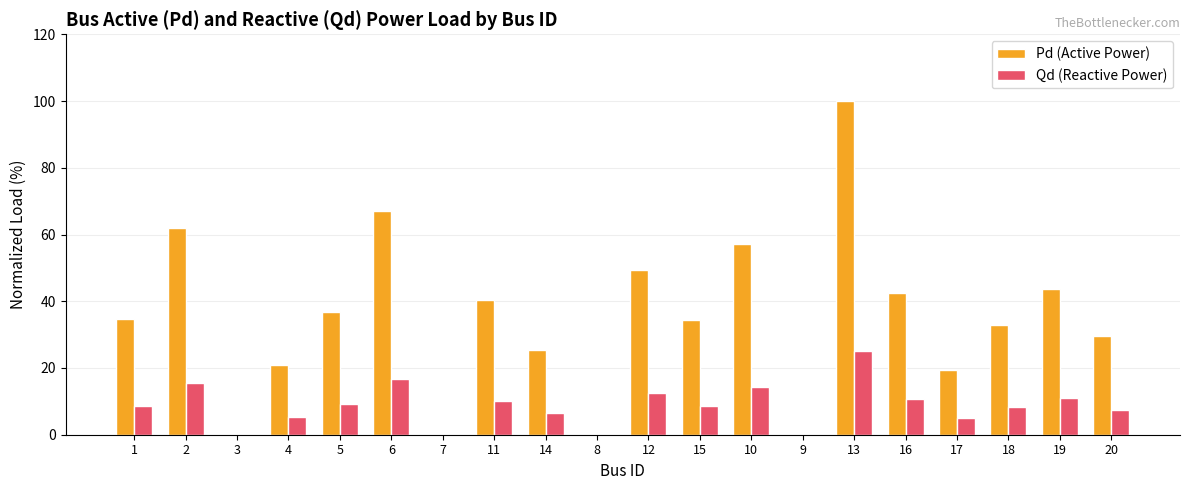

Between 3 and 4, which series saw the biggest shift?

Pd (Active Power)